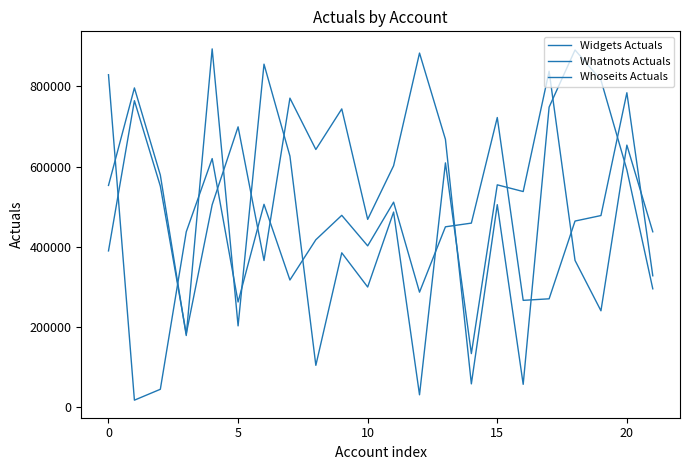

How many lines are shown in the chart?

3